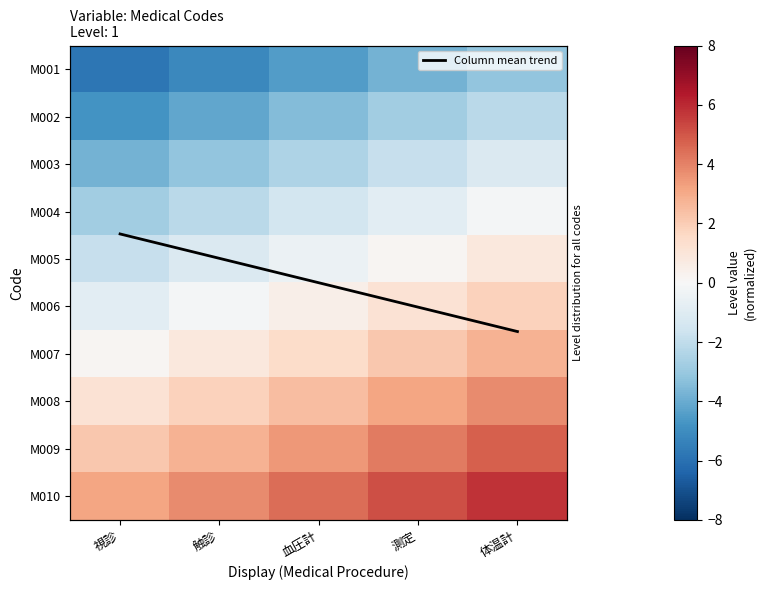

At which label does M007 first exceed 1?

血圧計